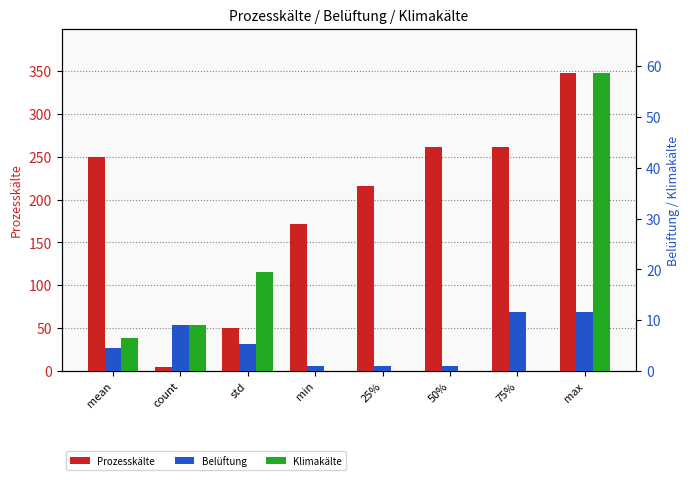

What is the value of the Belüftung bar at the 5th from the left?

1.0